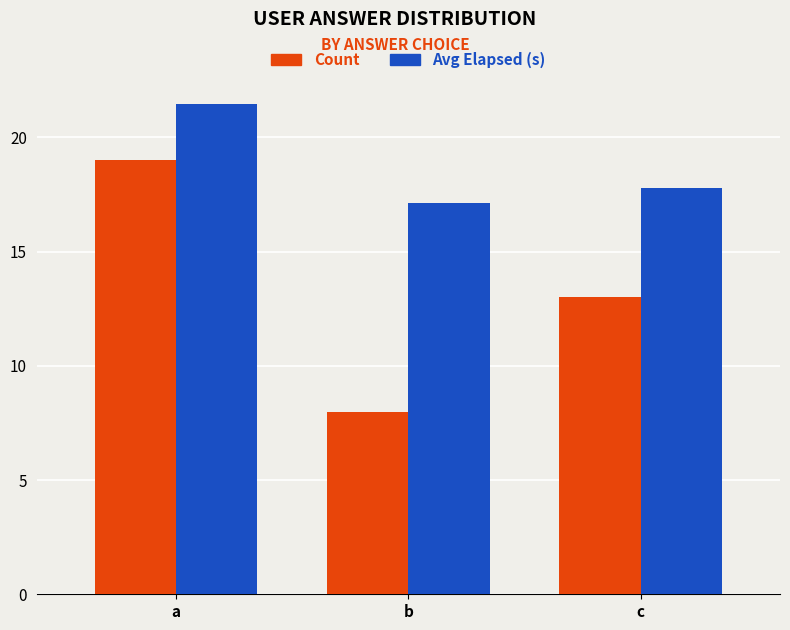

What is the maximum value for Count?

19.0